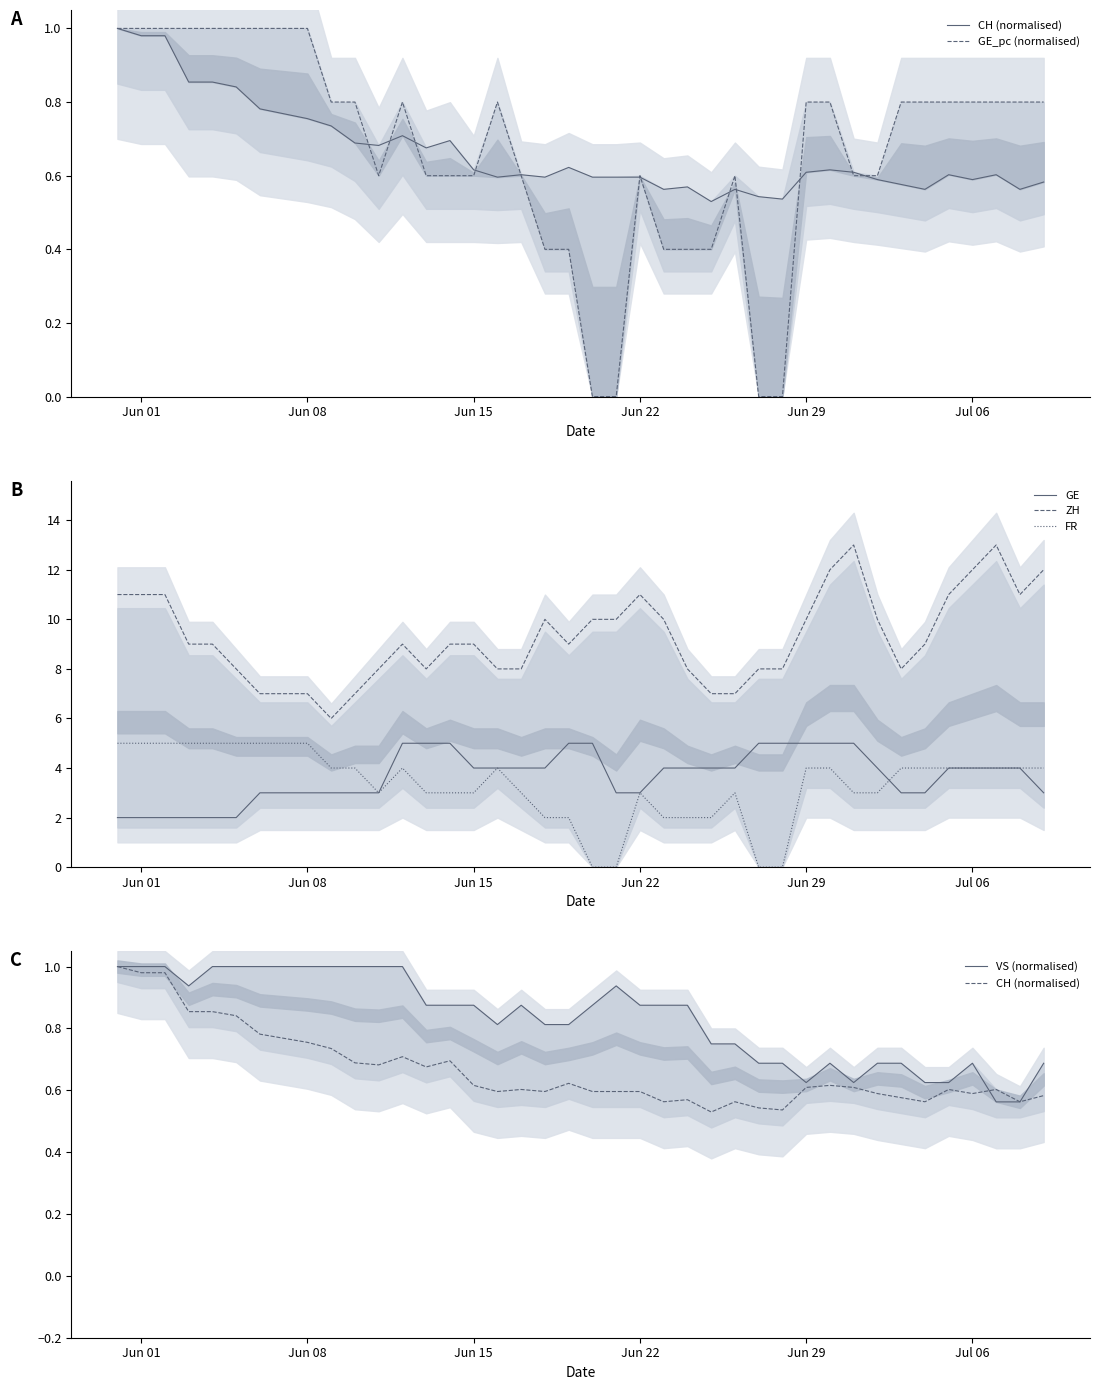

What is the maximum value for GE?

5